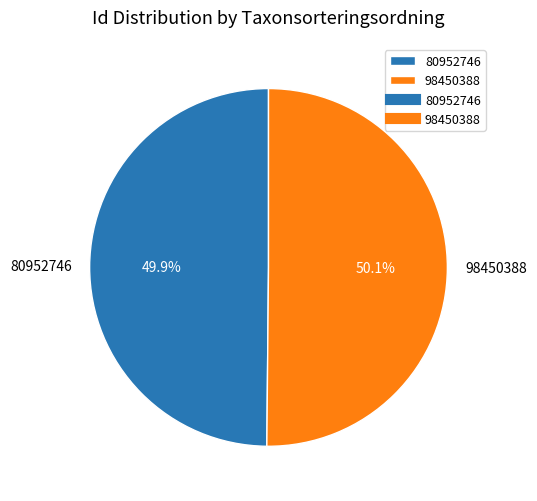

To the nearest percent, what is the combined percentage of 98450388 and 80952746?

100%